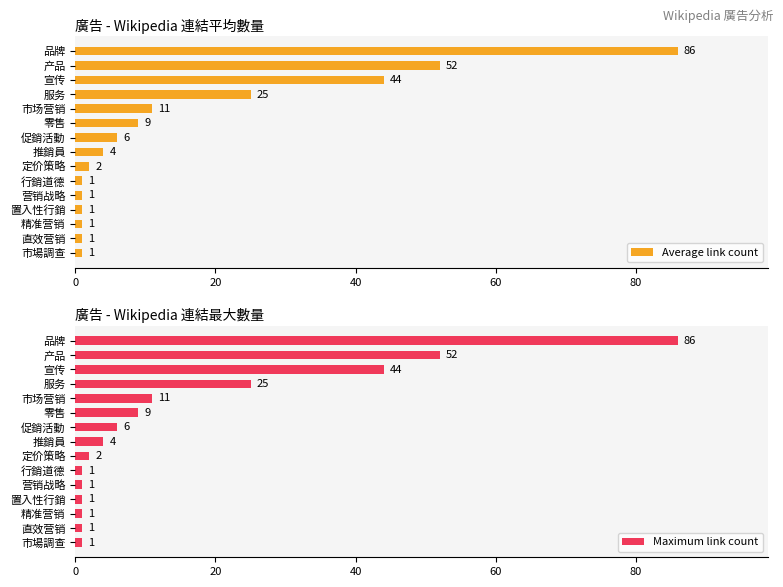

At which label is Average link count closest to 43?

宣传